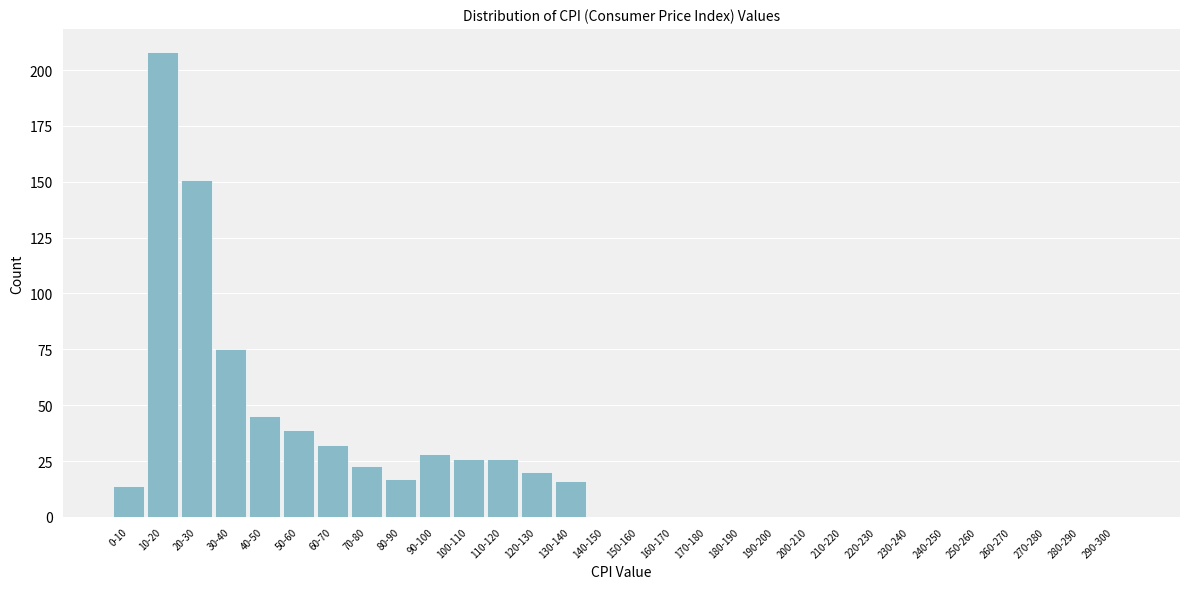

Reading left to right, what are all the values shown in this chart?

0-10=14	10-20=208	20-30=151	30-40=75	40-50=45	50-60=39	60-70=32	70-80=23	80-90=17	90-100=28	100-110=26	110-120=26	120-130=20	130-140=16	140-150=0	150-160=0	160-170=0	170-180=0	180-190=0	190-200=0	200-210=0	210-220=0	220-230=0	230-240=0	240-250=0	250-260=0	260-270=0	270-280=0	280-290=0	290-300=0